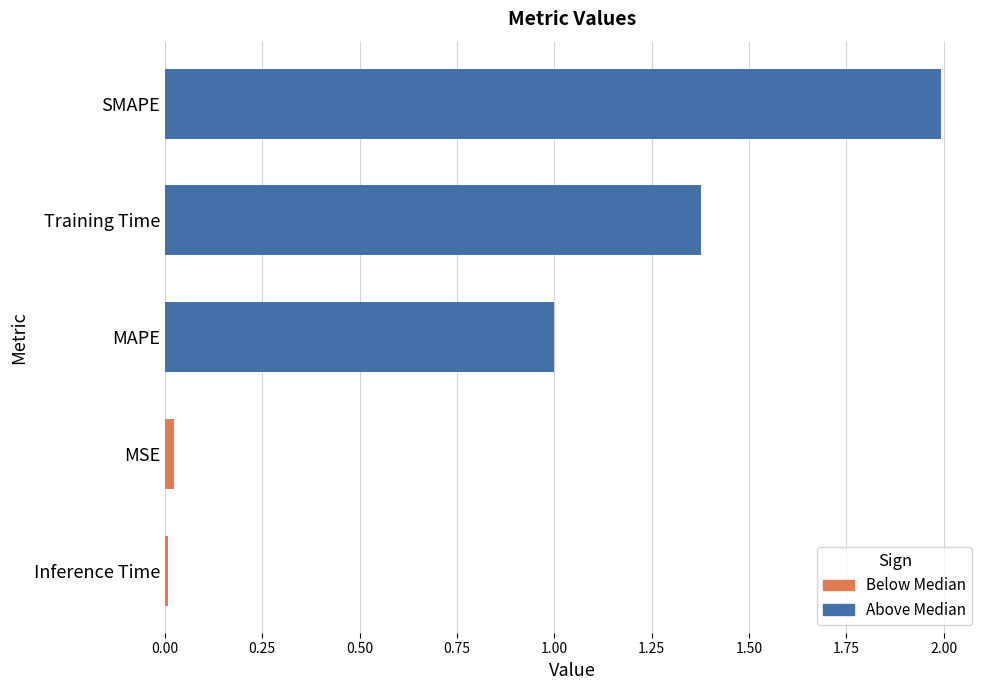

Which label corresponds to the largest value in the chart?

SMAPE